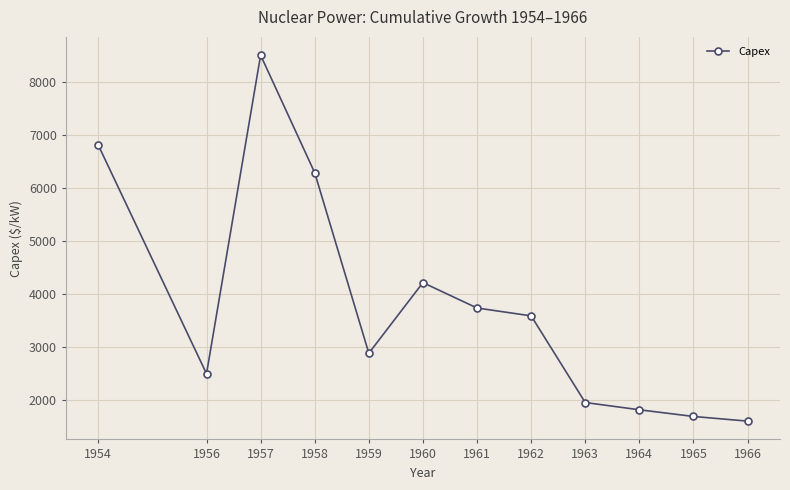

What is the sum of the values at 1961 and 1963?

5701